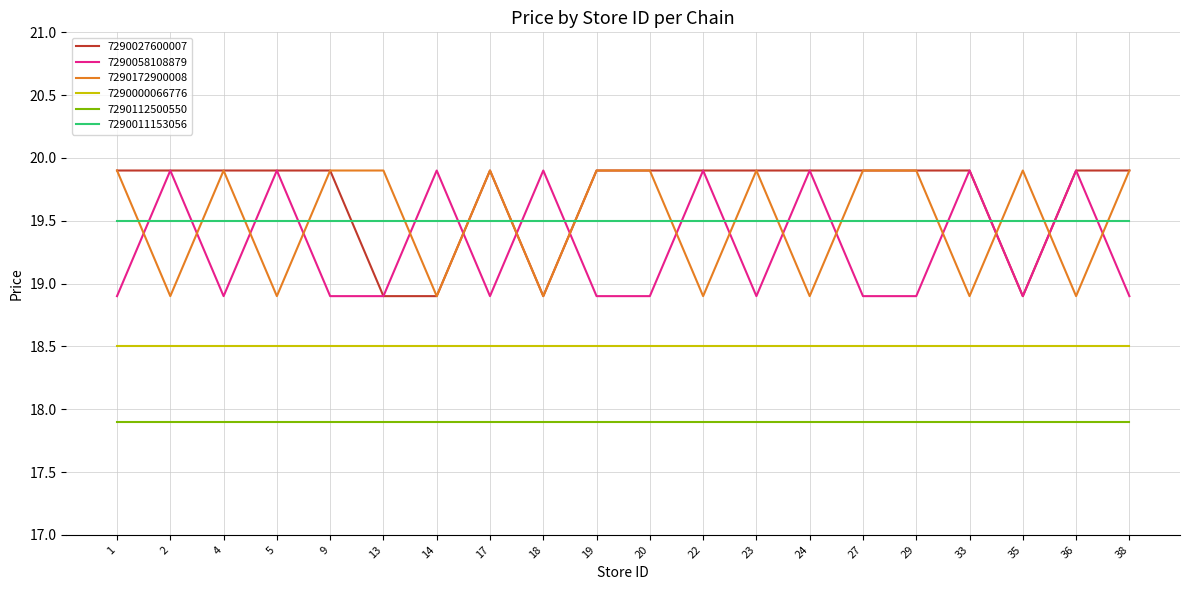

Which series has the largest total across all categories?

7290027600007